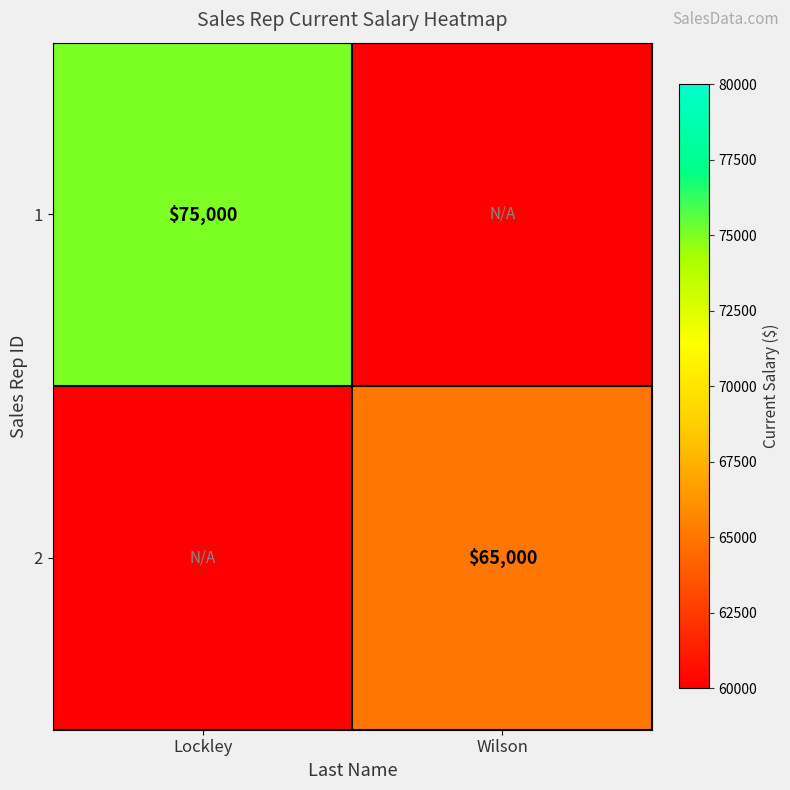

True or false: 2 has a value of 65000 at Wilson.

True